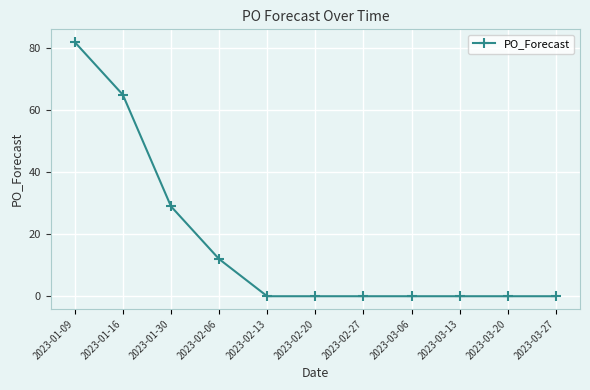

What position from the left is 2023-01-30?

3